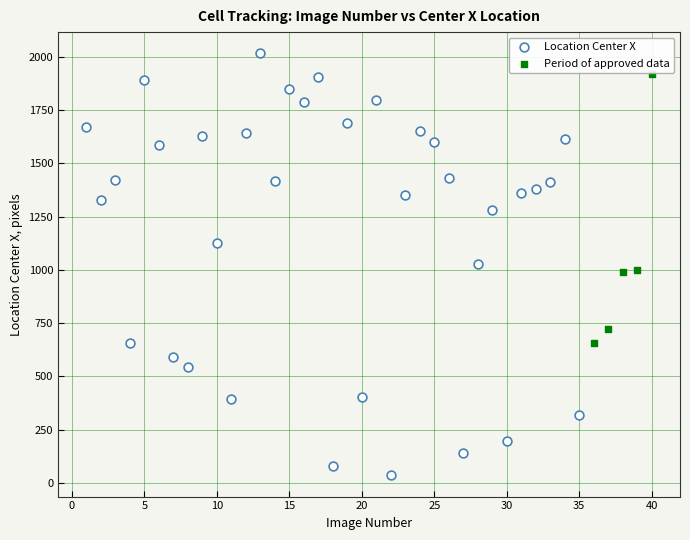

Which series contains the lowest Y value?

Location Center X